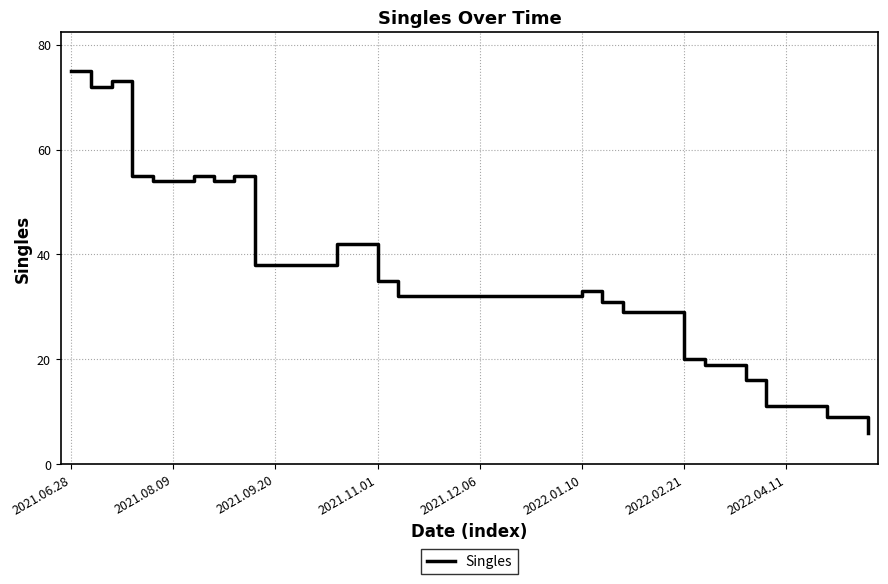

What is the minimum value shown in the chart?

6